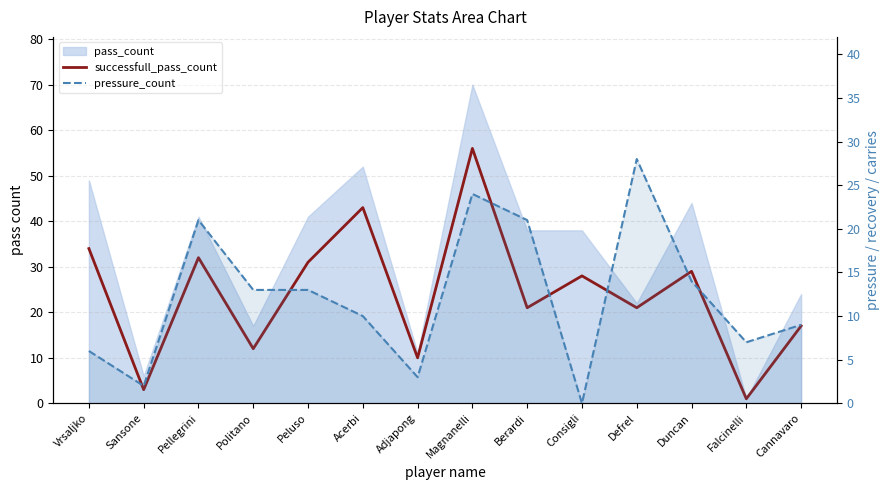

True or false: pressure_count has more than 2 interior local peaks.

True